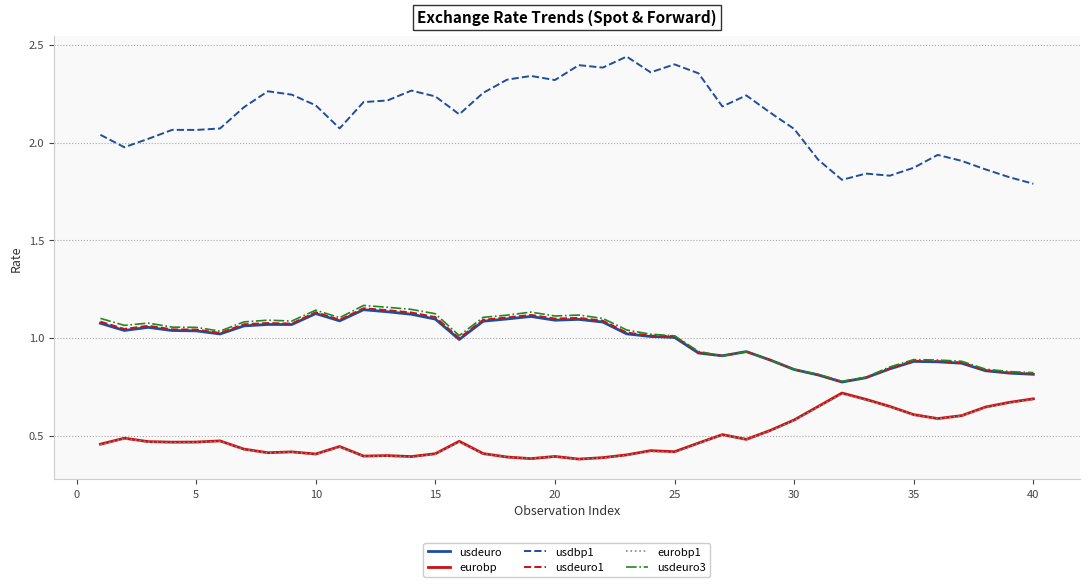

Which series has the largest total across all categories?

usdbp1